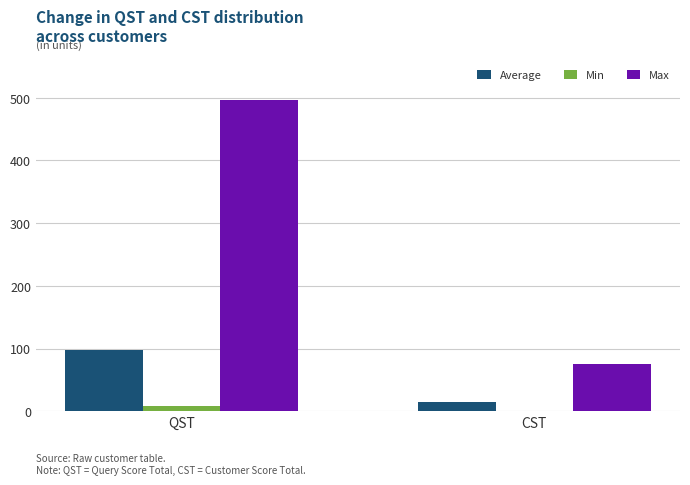

At which label is Max closest to 286?

CST